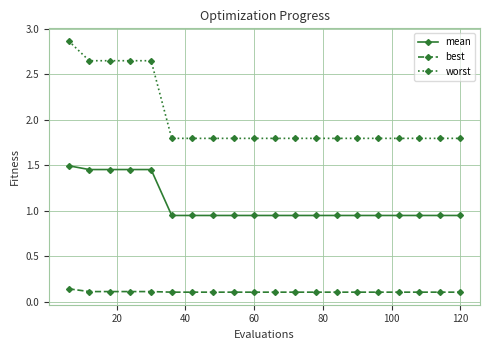

What is the value of the worst point at the 18th from the left?

1.8